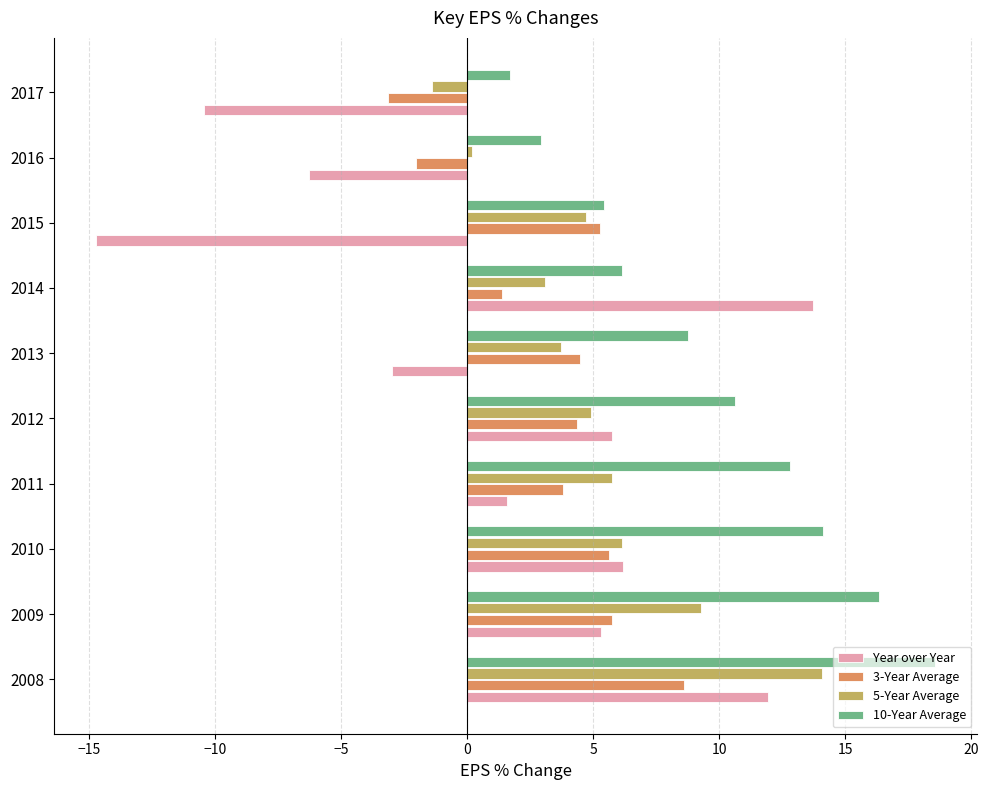

Which series has the largest total across all categories?

10-Year Average